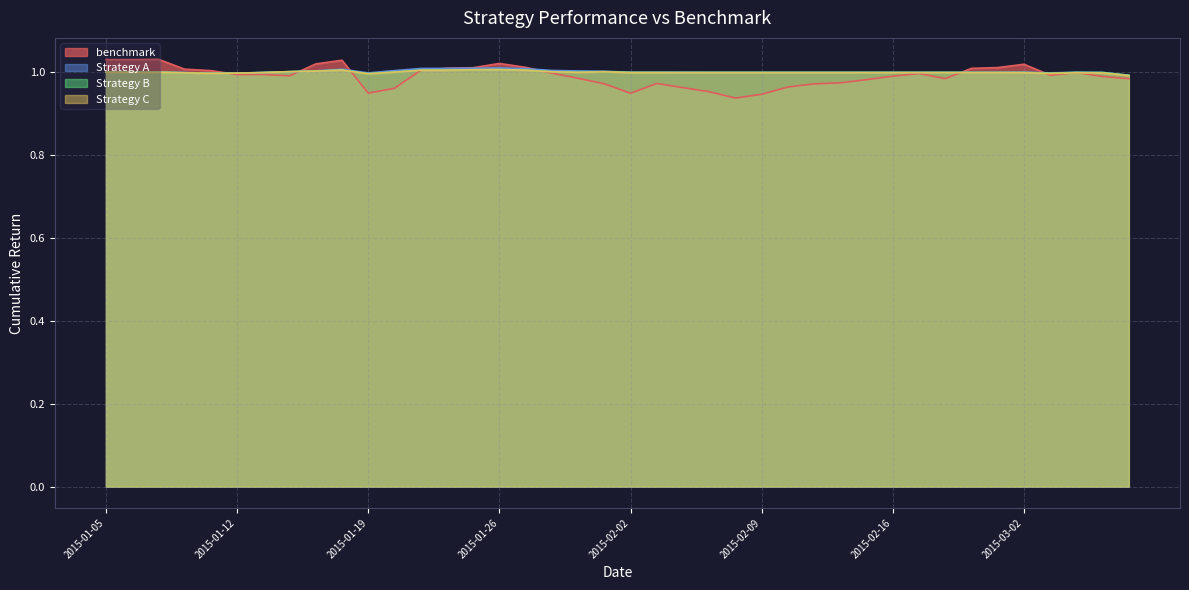

What is the average value of the Strategy B series?

1.0